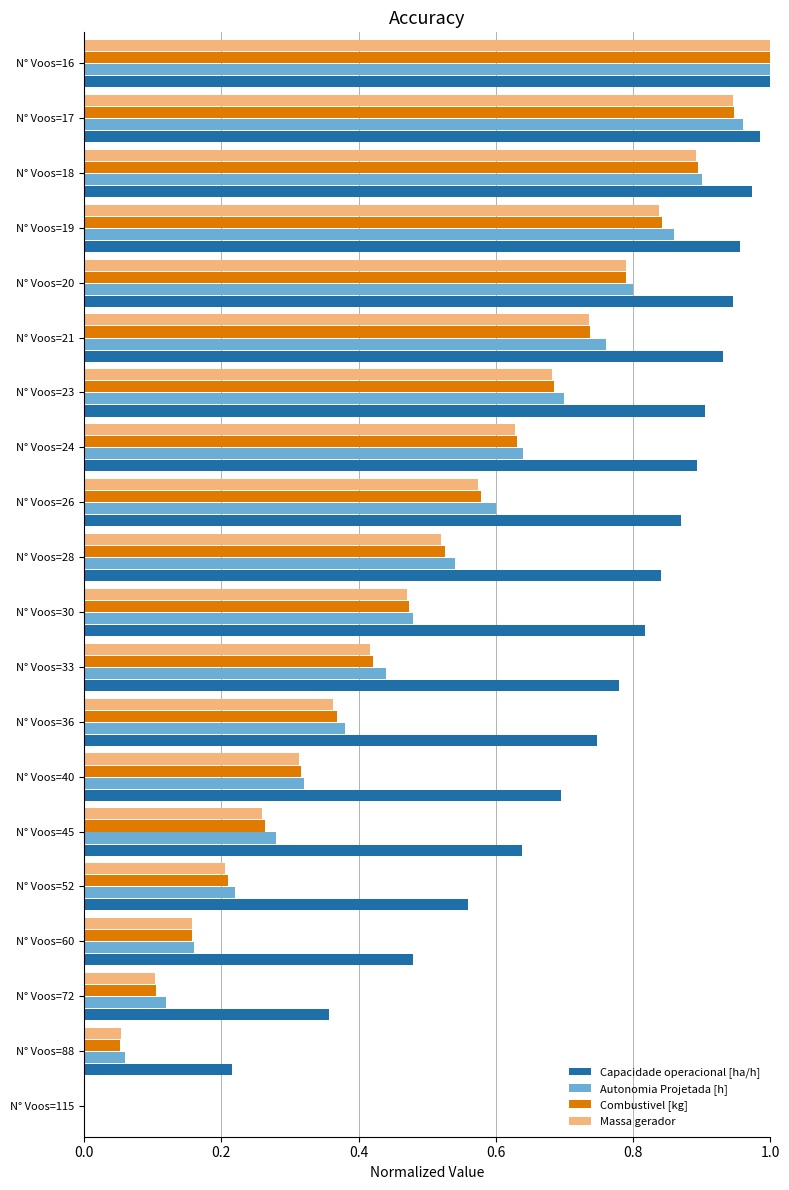

Between N° Voos=60 and N° Voos=17, which series saw the biggest shift?

Autonomia Projetada [h]